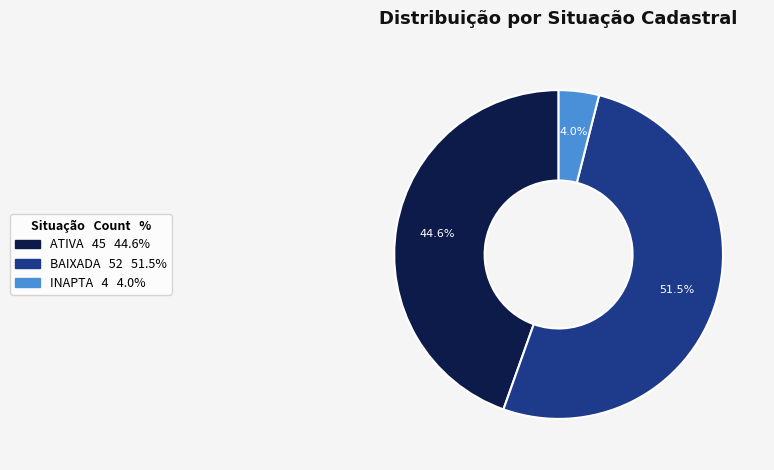

Which slice is the smallest?

INAPTA